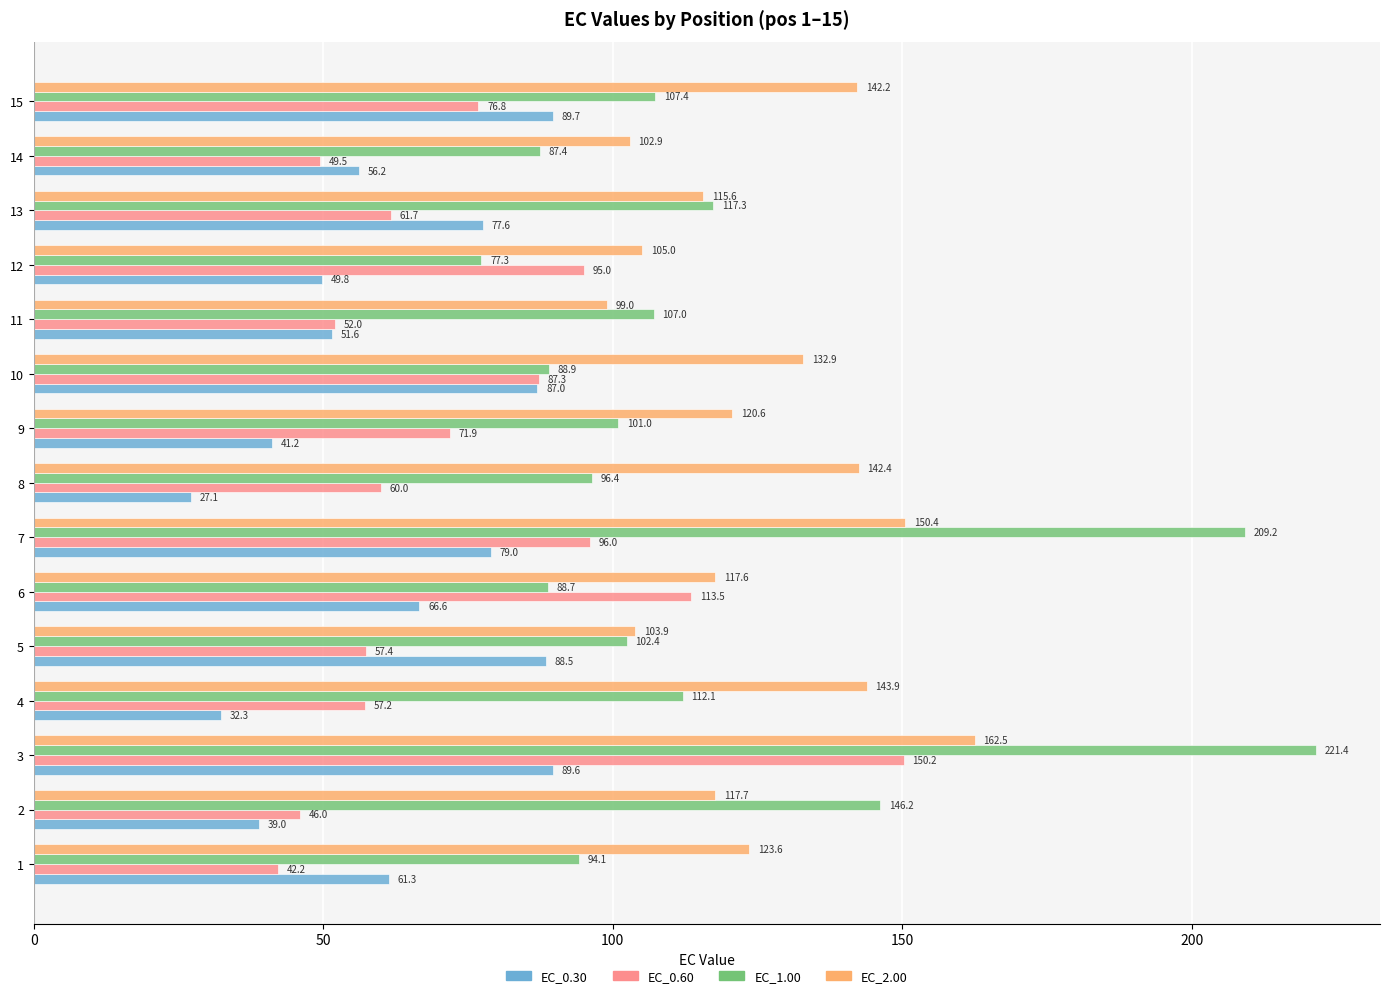

Rank the series at 14 from lowest to highest value.

EC_0.60, EC_0.30, EC_1.00, EC_2.00